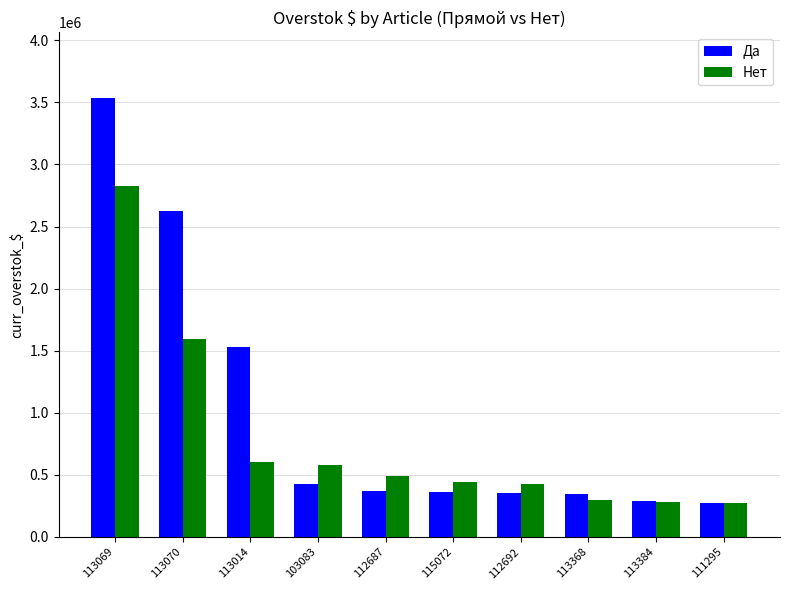

What is the value of the Да bar at the 1st from the left?

3534304.0